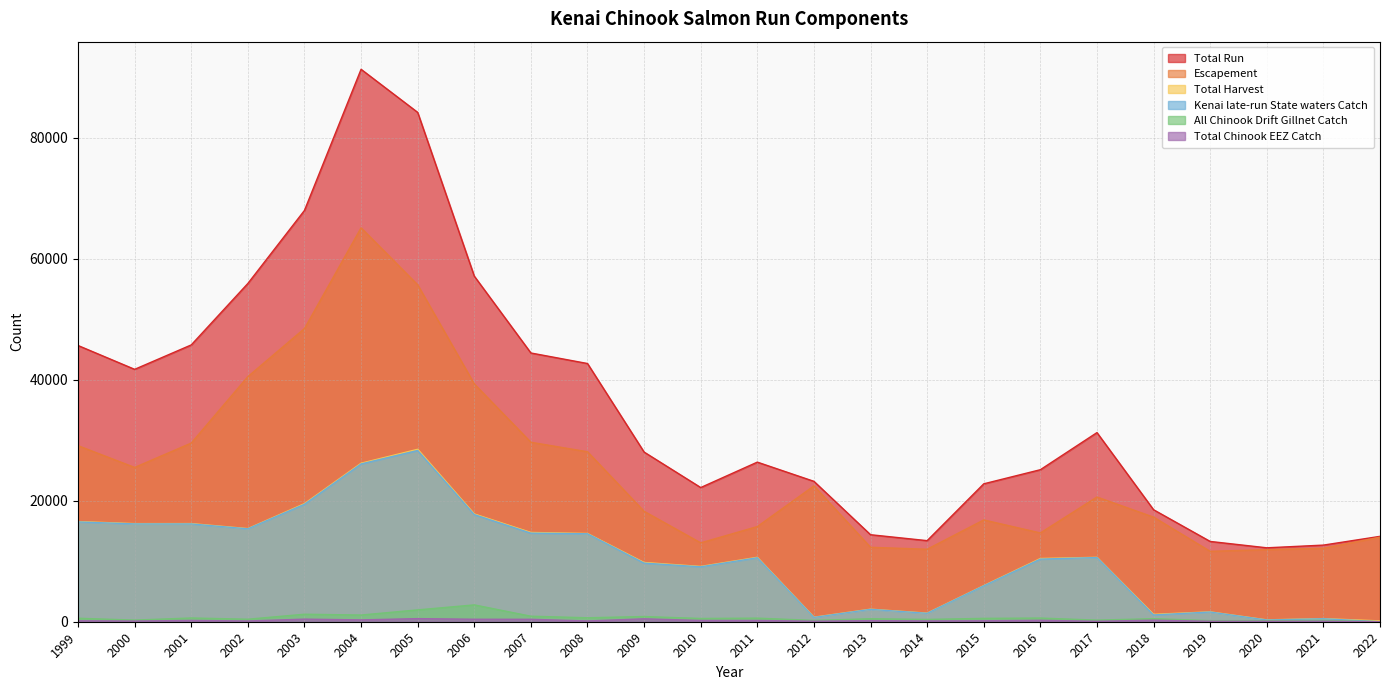

Between 2012 and 2022, which series saw the biggest shift?

Total Run